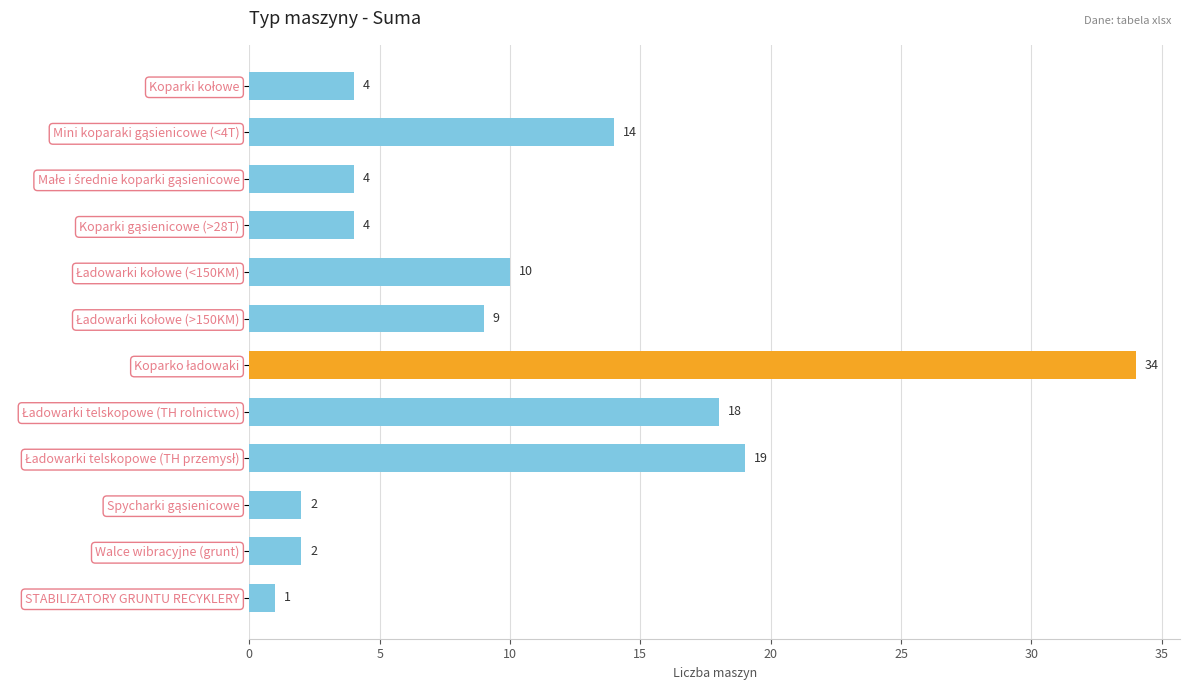

The chart shows a value of 1 at STABILIZATORY GRUNTU RECYKLERY. True or false?

True